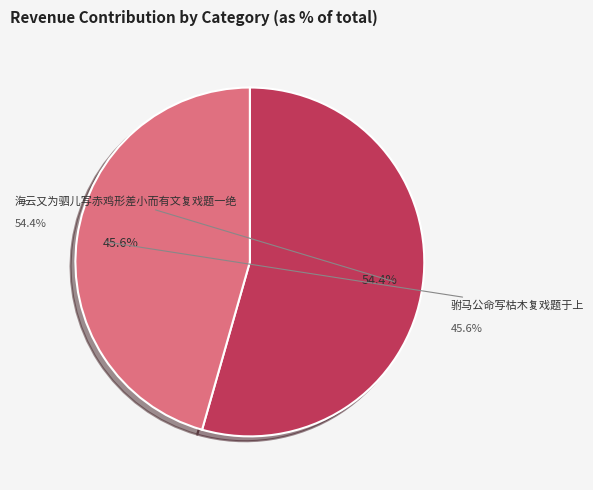

How many slices are in this pie chart?

2